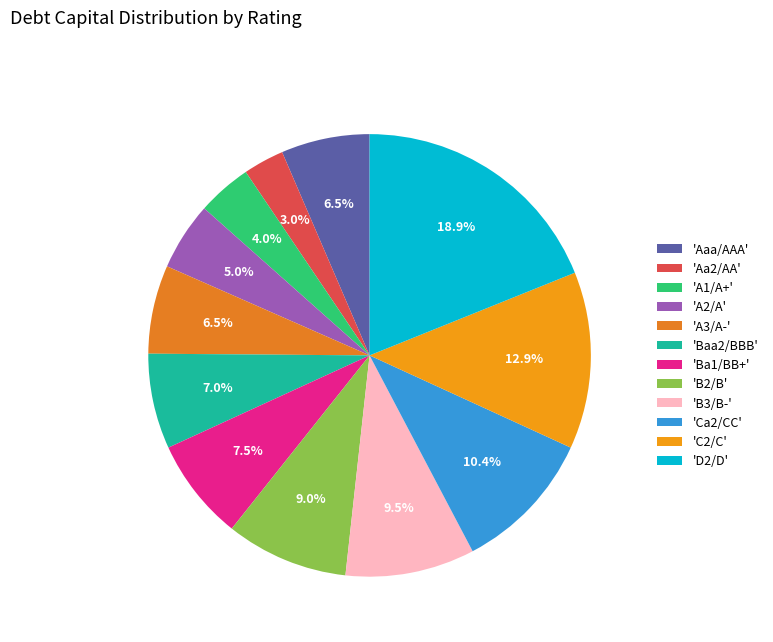

How many slices are in this pie chart?

12